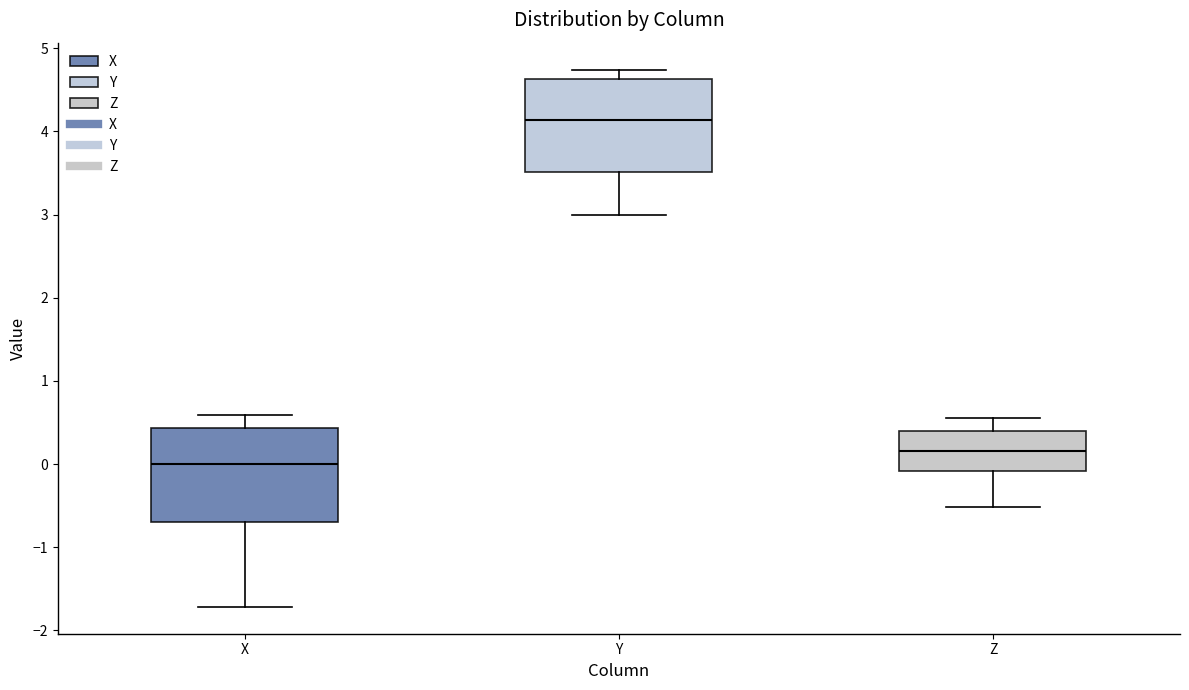

Reading left to right, transcribe this box plot: for each box, give where its median line is, the range the box spans, and where its two whiskers end, as read against the y-axis. The values are not printed on the chart, so give them approximately, as read against the axis.

X: median 0.0, box -0.7 to 0.4, whiskers -1.7 to 0.6
Y: median 4.1, box 3.5 to 4.6, whiskers 3.0 to 4.7
Z: median 0.2, box -0.1 to 0.4, whiskers -0.5 to 0.6